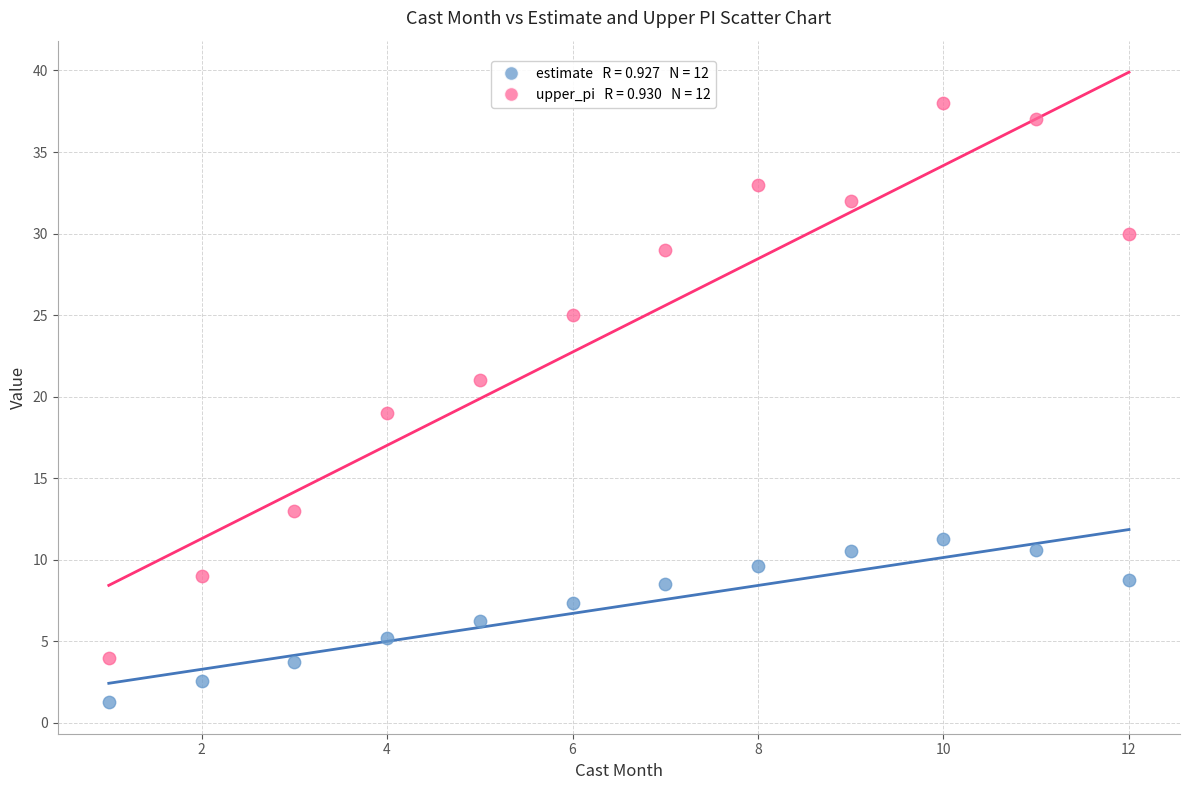

Across all data points, what is the range of Y values (max minus min)?

36.7